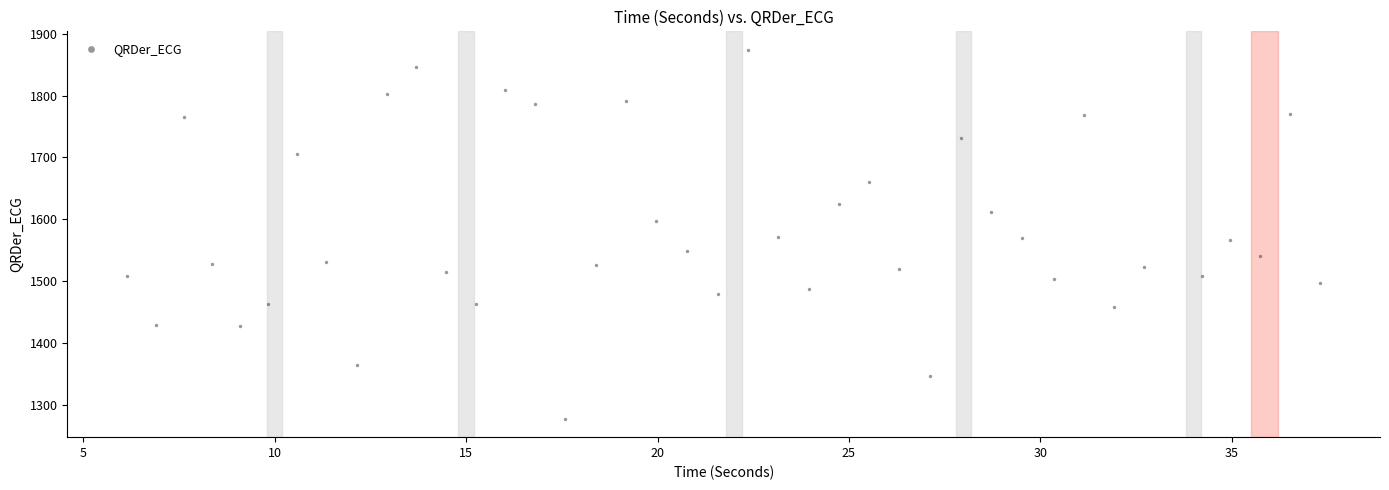

What is the range of Y values (max minus min)?

596.3